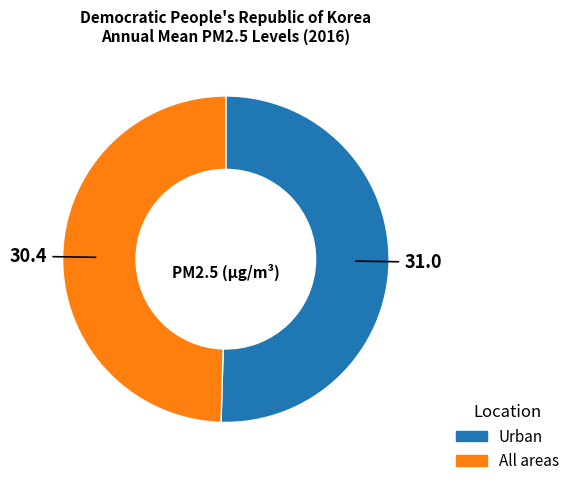

What is the majority slice?

Urban